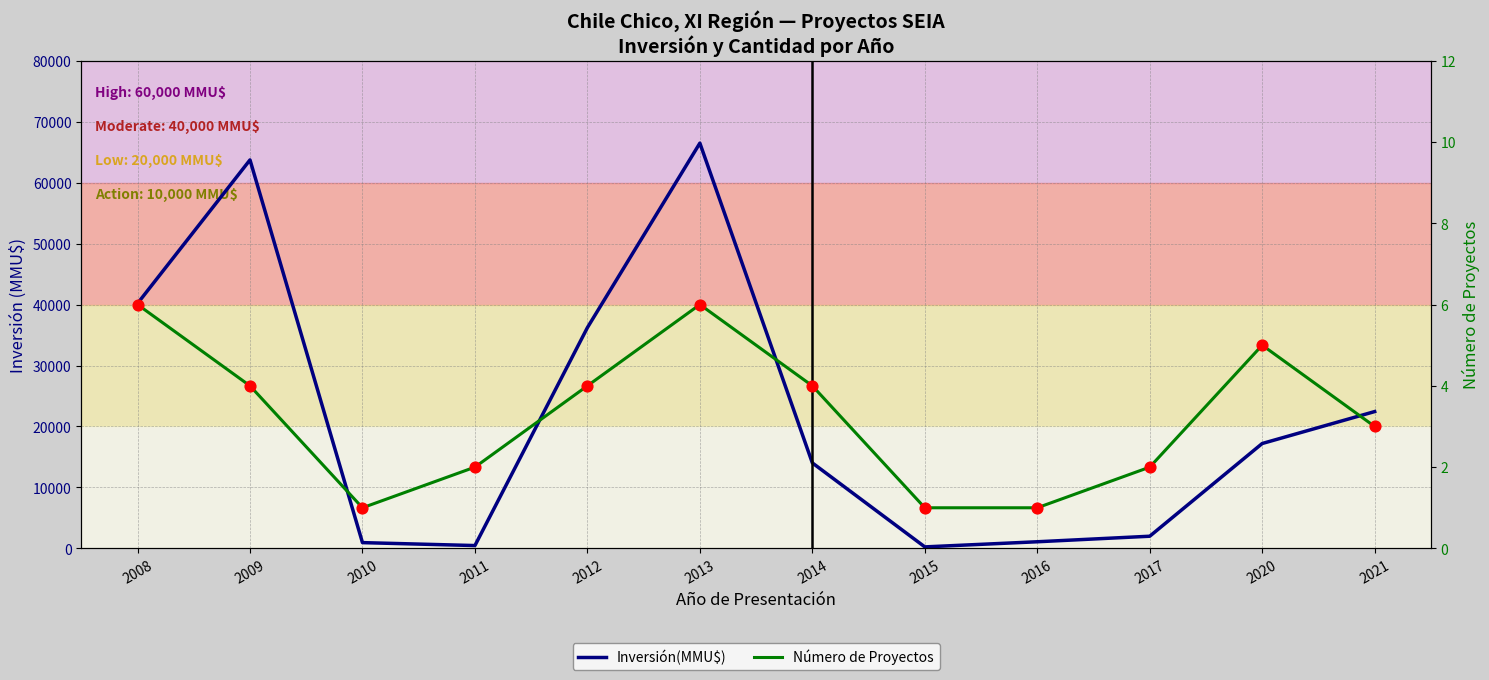

At how many categories does at least one series exceed 2405?

7